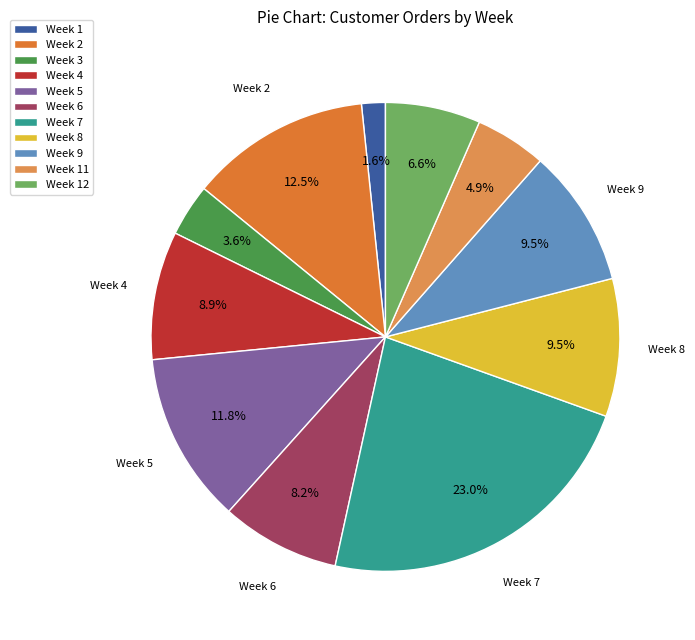

To the nearest percent, what portion does Week 7 represent?

23%